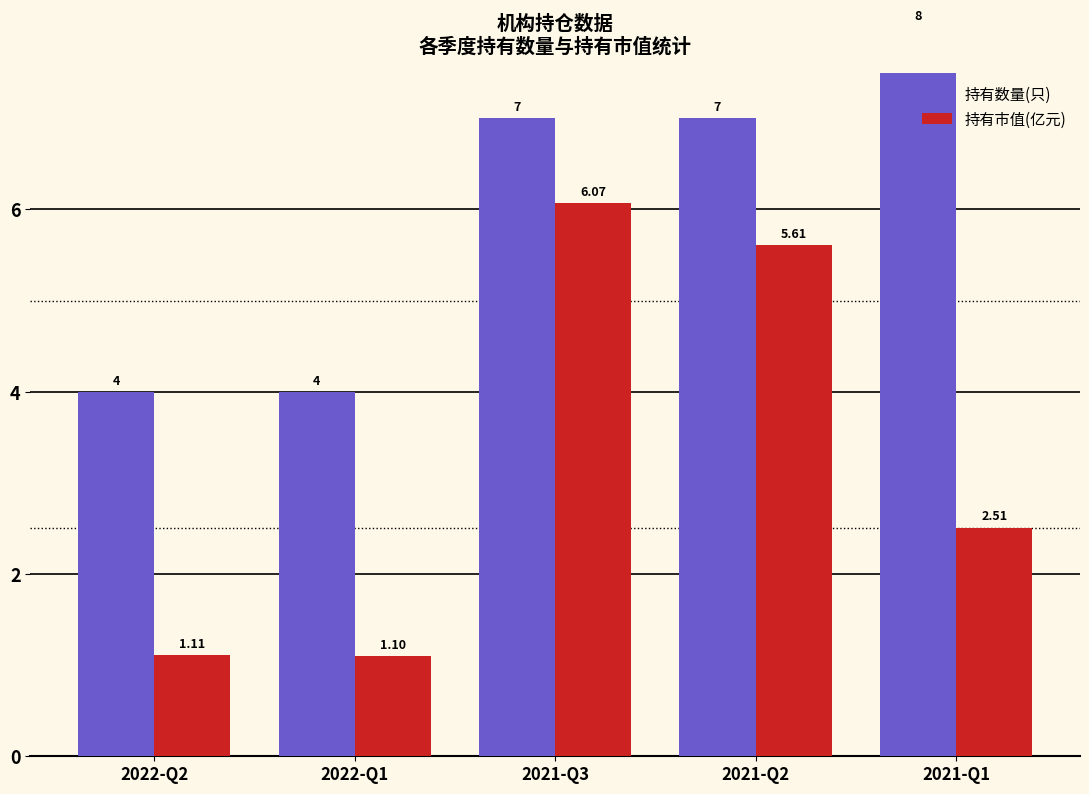

What position from the left is 2022-Q2?

1